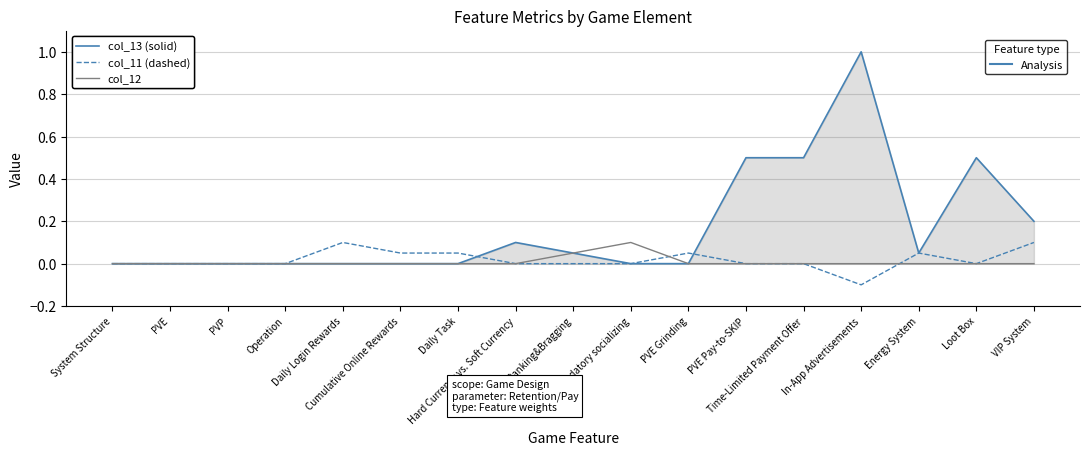

Reading right to left, list all the values displayed in this chart.

col_13: 0.2	0.5	0.1	1.0	0.5	0.5	0.0	0.0	0.1	0.1	0.0	0.0	0.0	0.0	0.0	0.0	0.0
col_11: 0.1	0.0	0.1	-0.1	0.0	0.0	0.1	0.0	0.0	0.0	0.1	0.1	0.1	0.0	0.0	0.0	0.0
col_12: 0.0	0.0	0.0	0.0	0.0	0.0	0.0	0.1	0.1	0.0	0.0	0.0	0.0	0.0	0.0	0.0	0.0